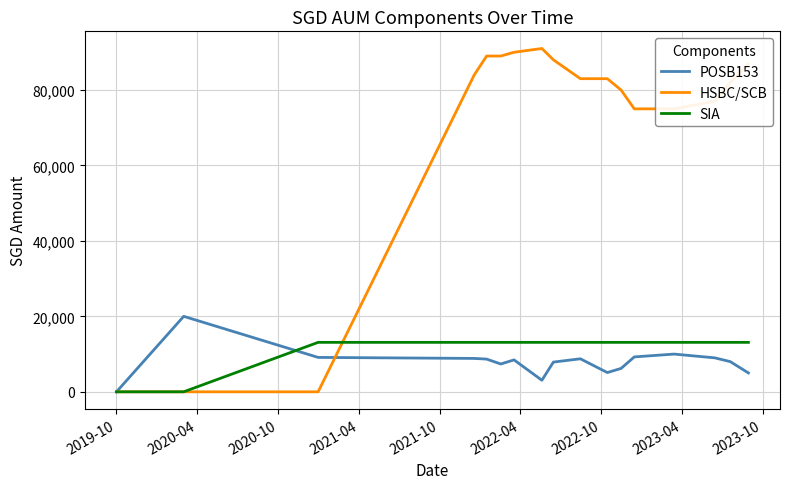

Which series has the largest range (max minus min)?

HSBC/SCB